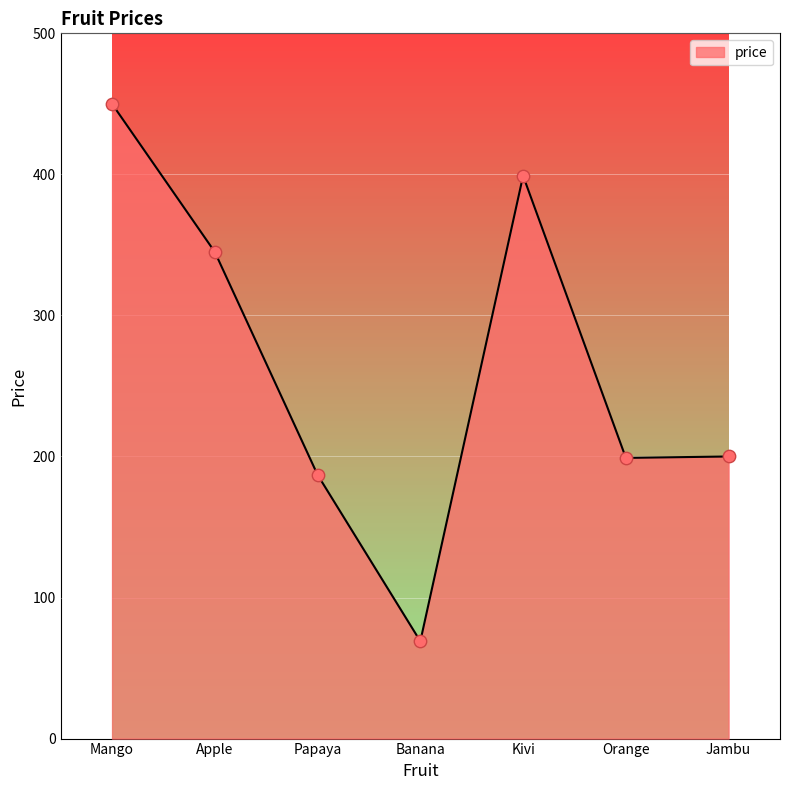

What is the ratio of the value at Apple to the value at Jambu?

1.7